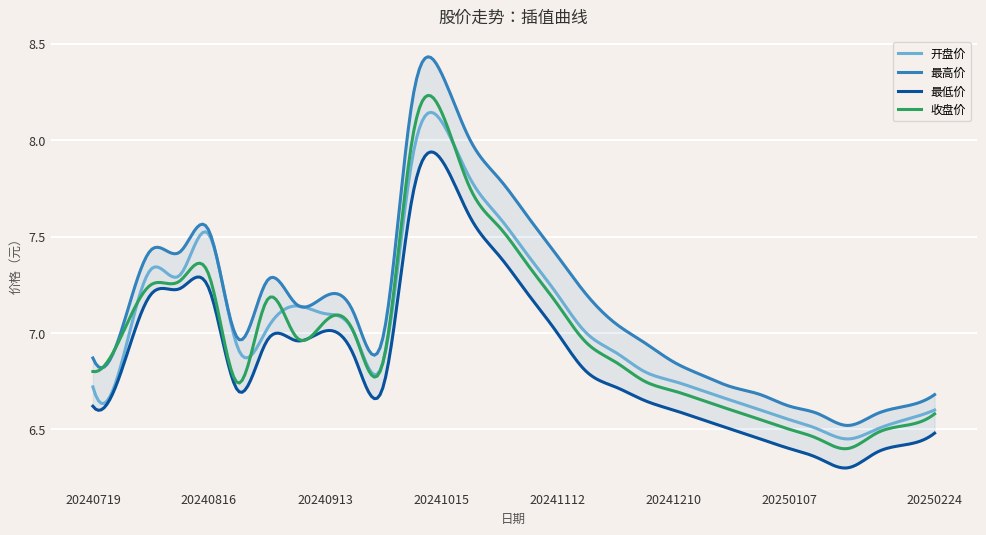

What is the value of the 收盘价 point at the 5th from the left?

7.3